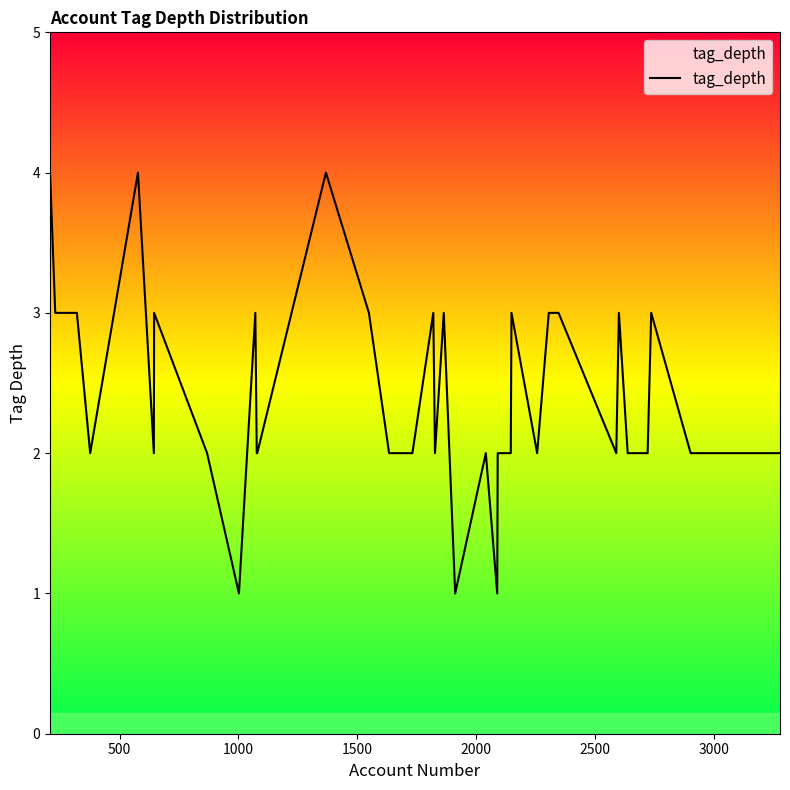

What is the greatest value displayed?

4